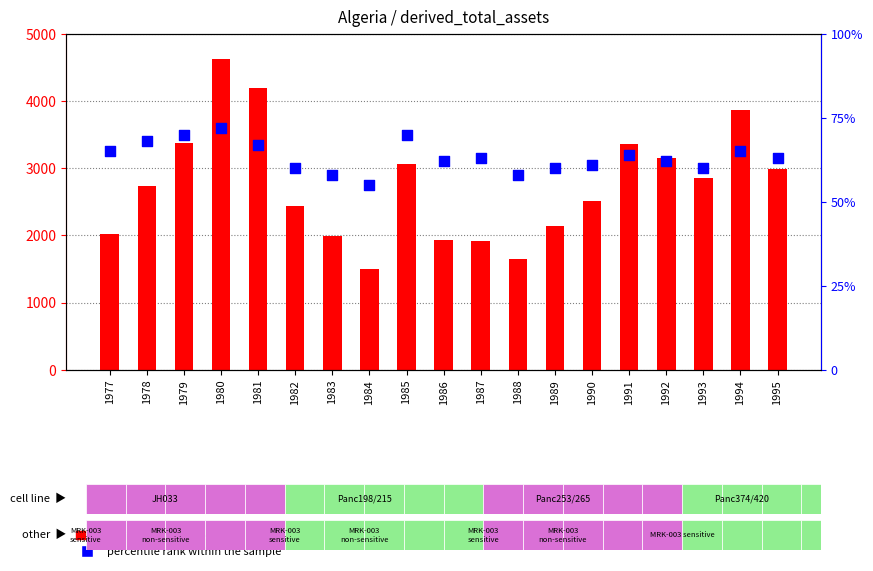

Which series contains the highest Y value?

derived_total_assets